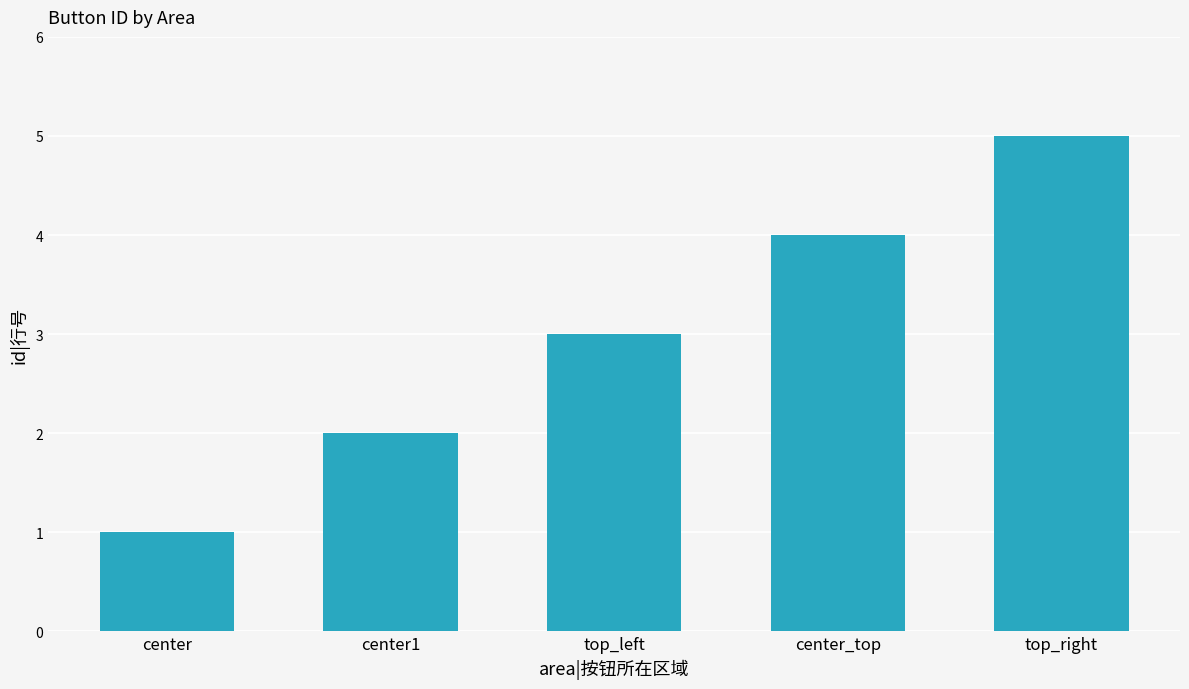

What is the sum of all values?

15